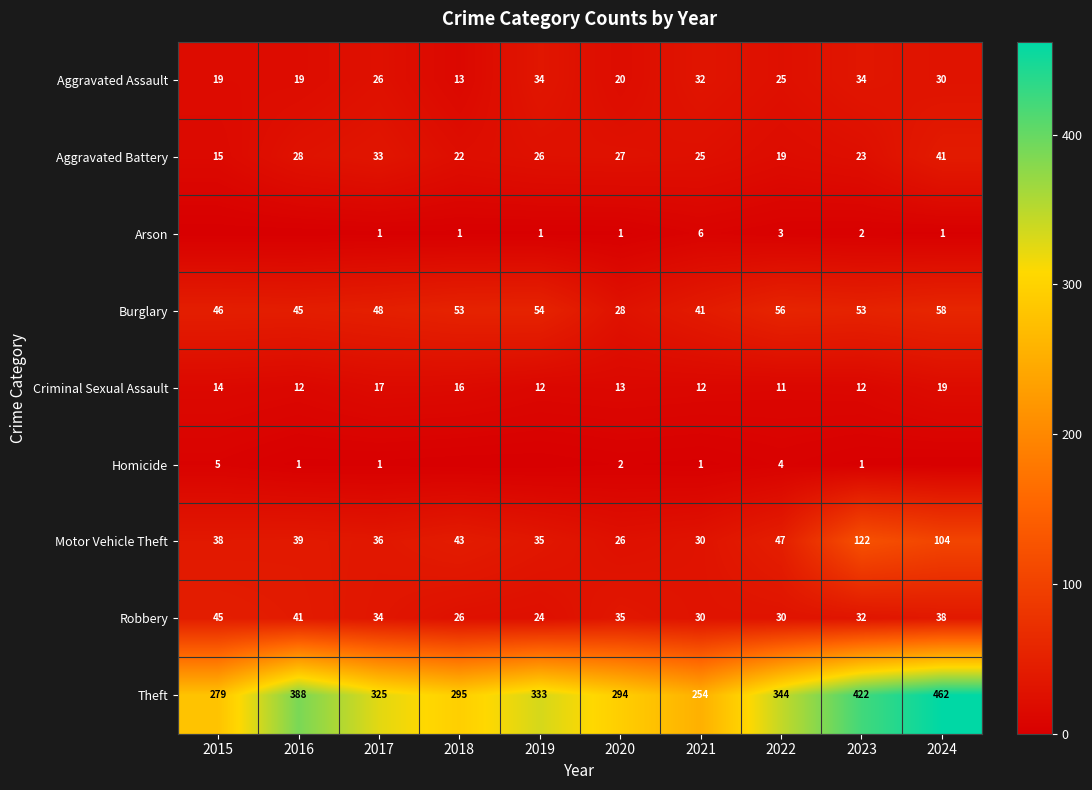

How many values in the Aggravated Assault series are below 26?

5